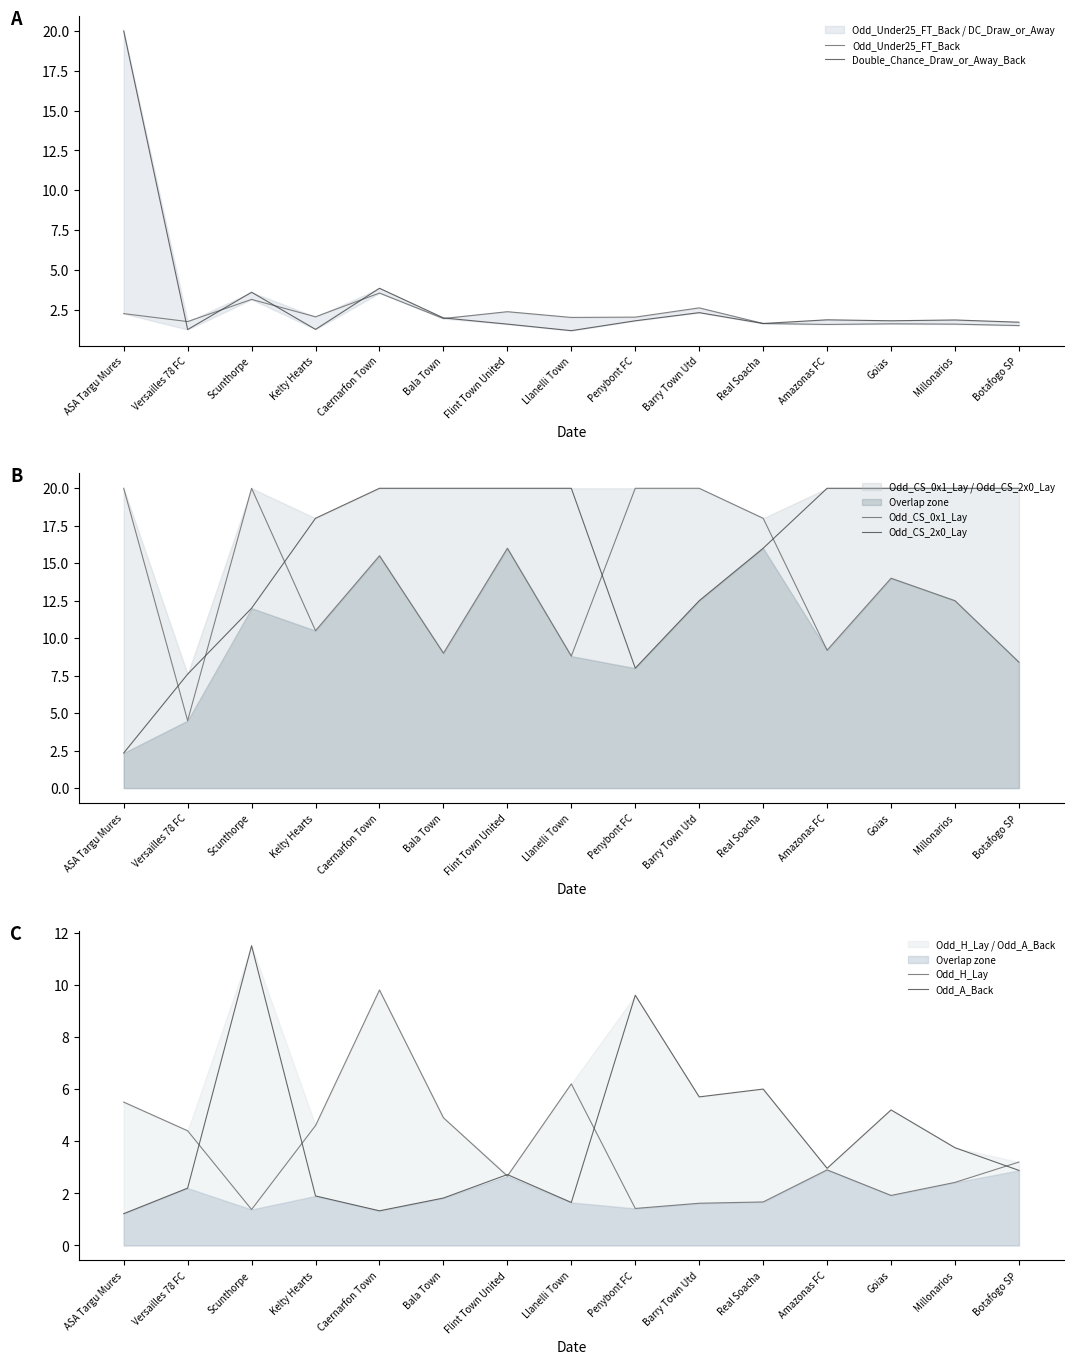

What is the approximate value of Odd_A_Back at Barry Town Utd?

5.7